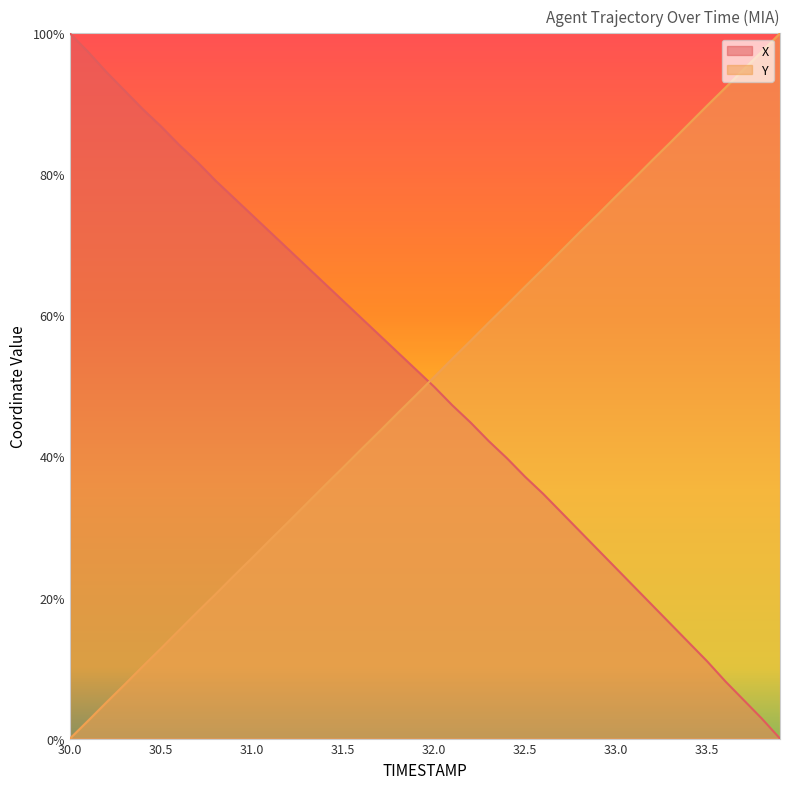

True or false: X and Y intersect in this chart.

True